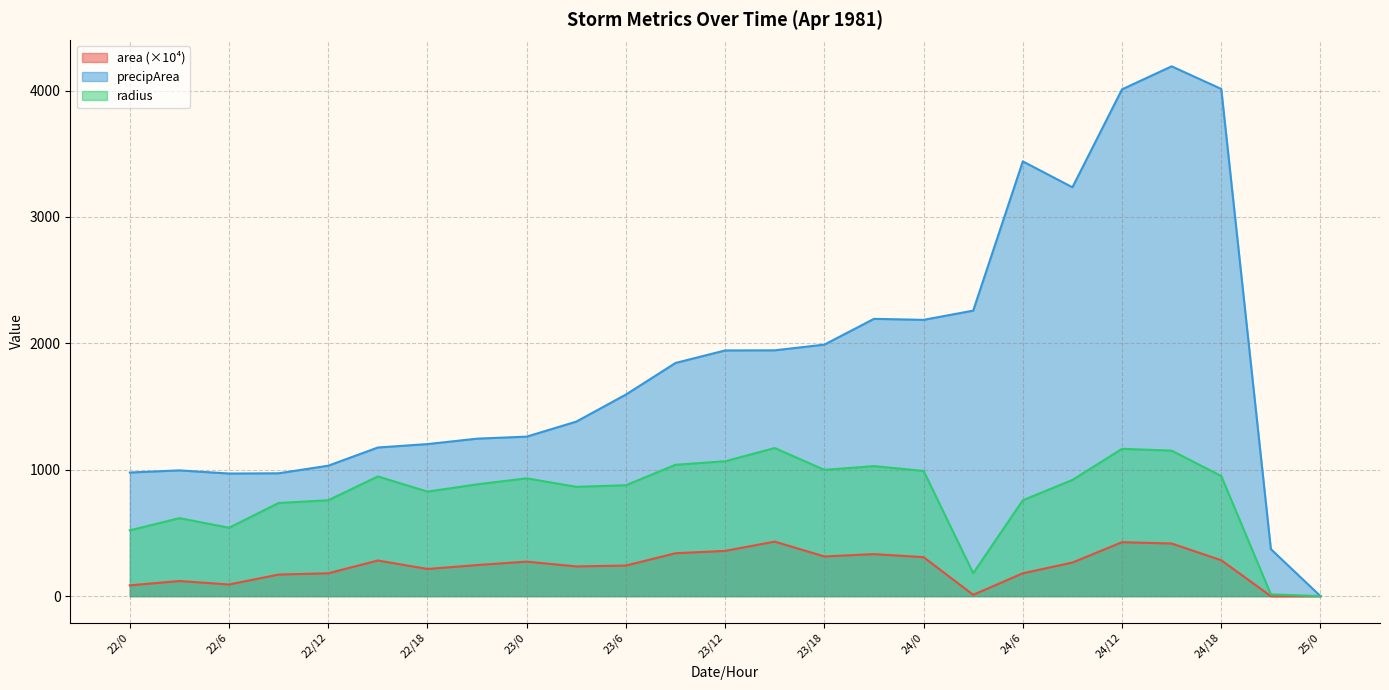

Which series has the largest total across all categories?

precipArea